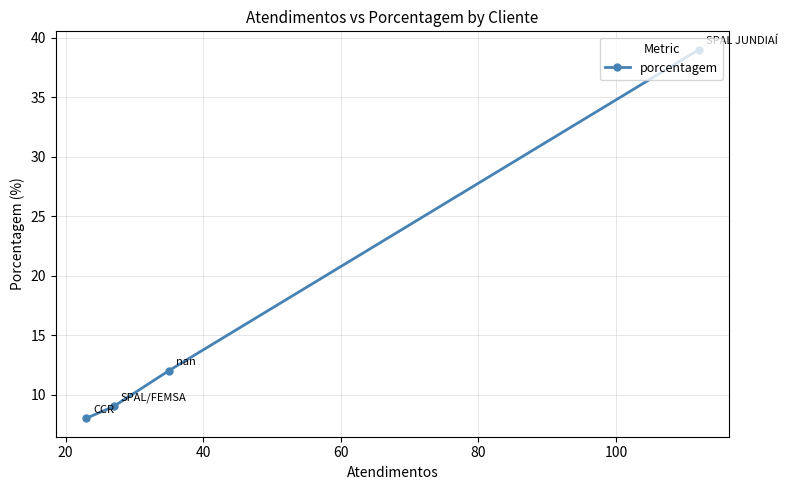

What is the value of the 1st point from the left?

8